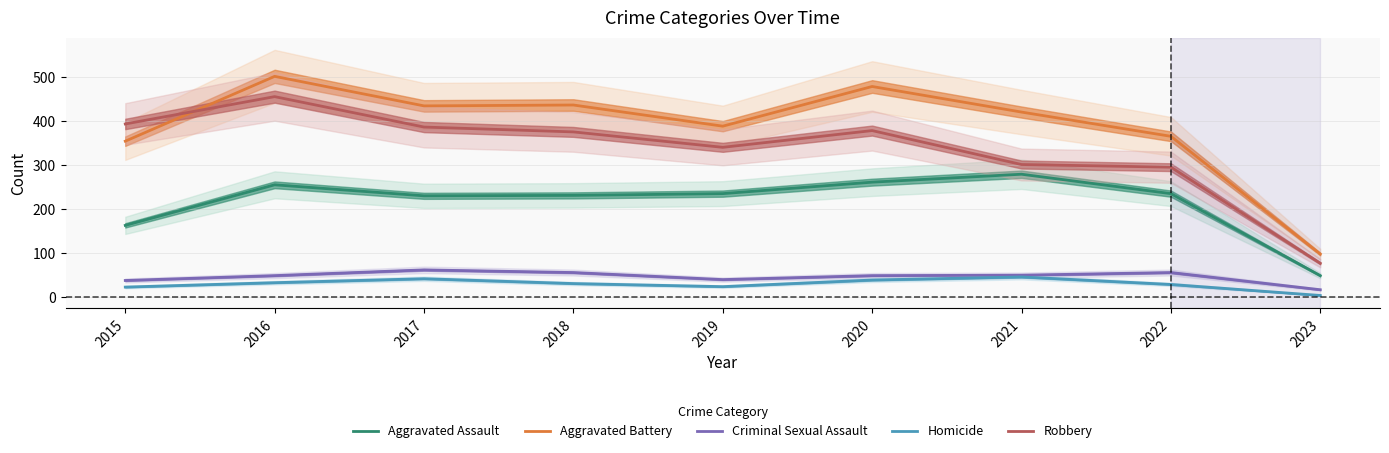

Reading right to left, extract all data points from this chart.

Aggravated Assault: 2023=49	2022=235	2021=279	2020=261	2019=235	2018=231	2017=230	2016=255	2015=163
Aggravated Battery: 2023=98	2022=365	2021=420	2020=478	2019=388	2018=436	2017=434	2016=501	2015=354
Criminal Sexual Assault: 2023=17	2022=56	2021=50	2020=49	2019=40	2018=56	2017=62	2016=49	2015=38
Homicide: 2023=4	2022=29	2021=46	2020=39	2019=24	2018=31	2017=42	2016=33	2015=23
Robbery: 2023=77	2022=295	2021=301	2020=378	2019=340	2018=375	2017=386	2016=455	2015=393